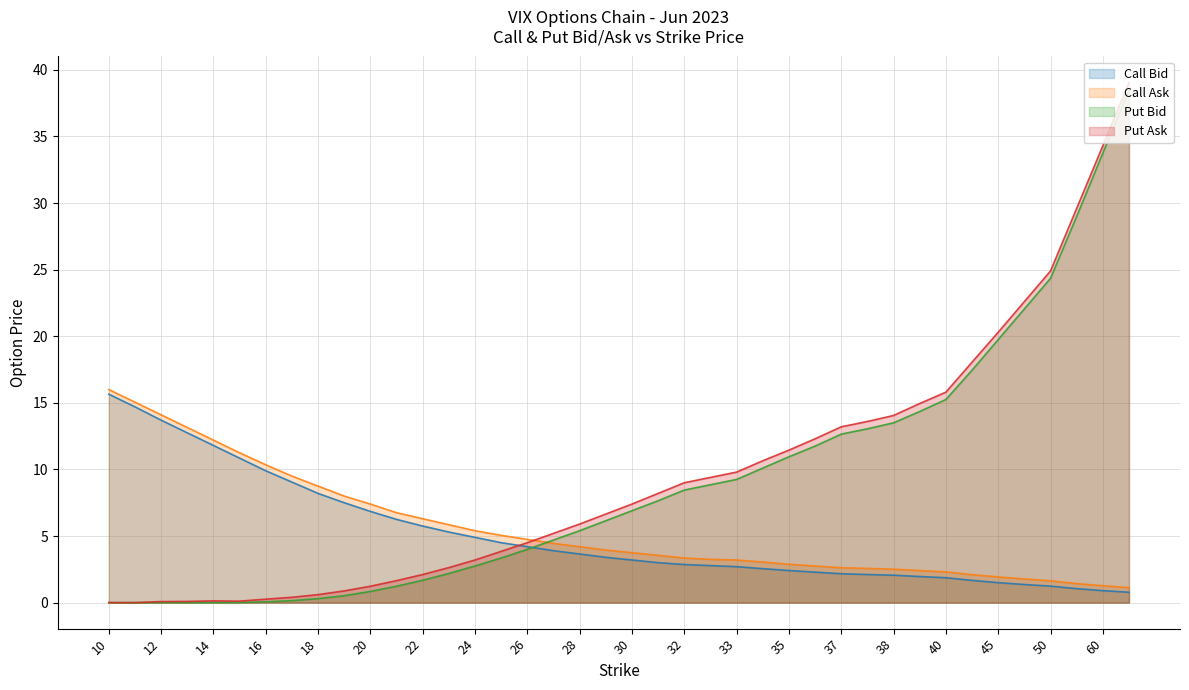

What is the value of the Call Bid point at the 33rd from the left?

1.9